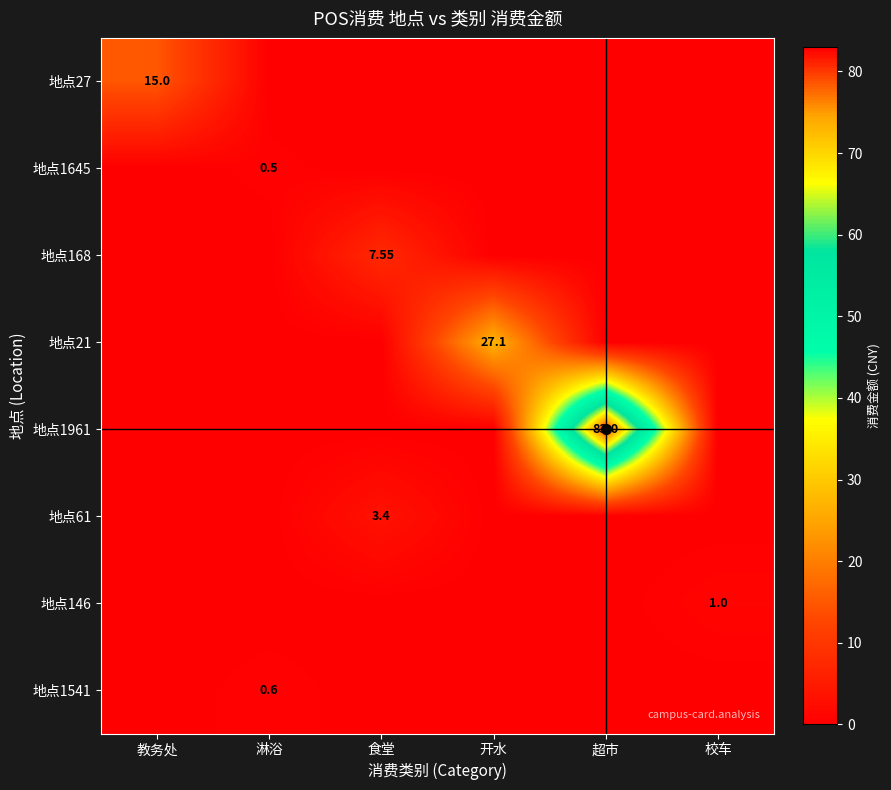

How many data points in 地点1645 are above 0?

1